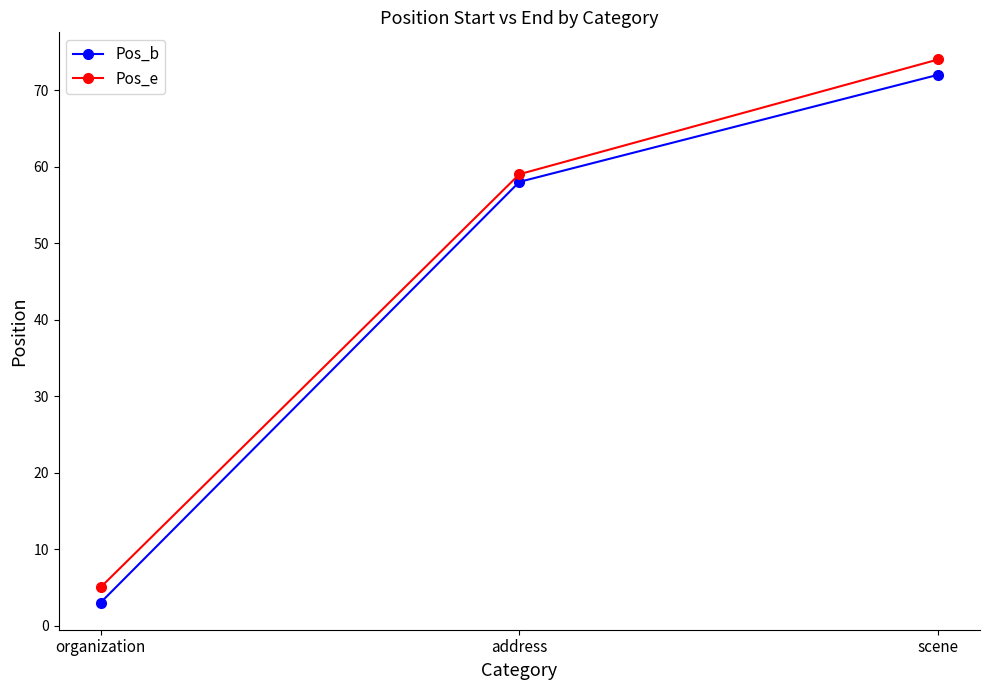

How many lines are shown in the chart?

2